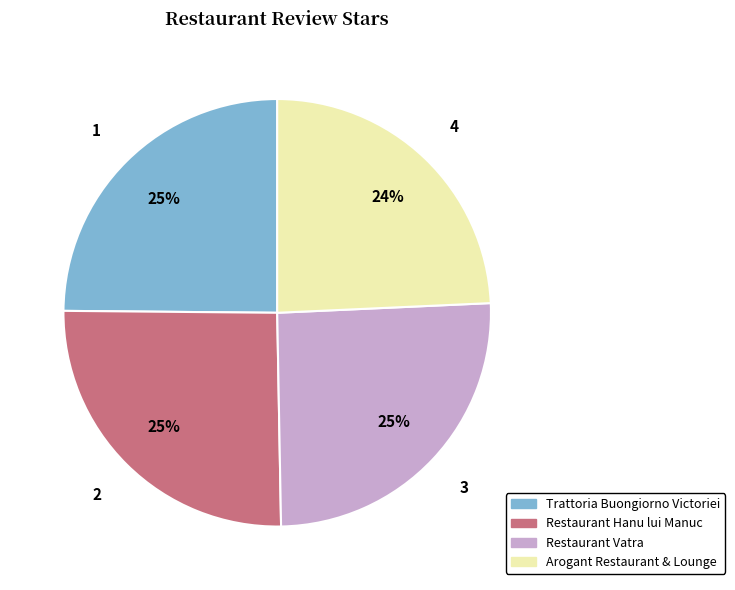

Does Arogant Restaurant & Lounge account for over 50% of the chart?

No